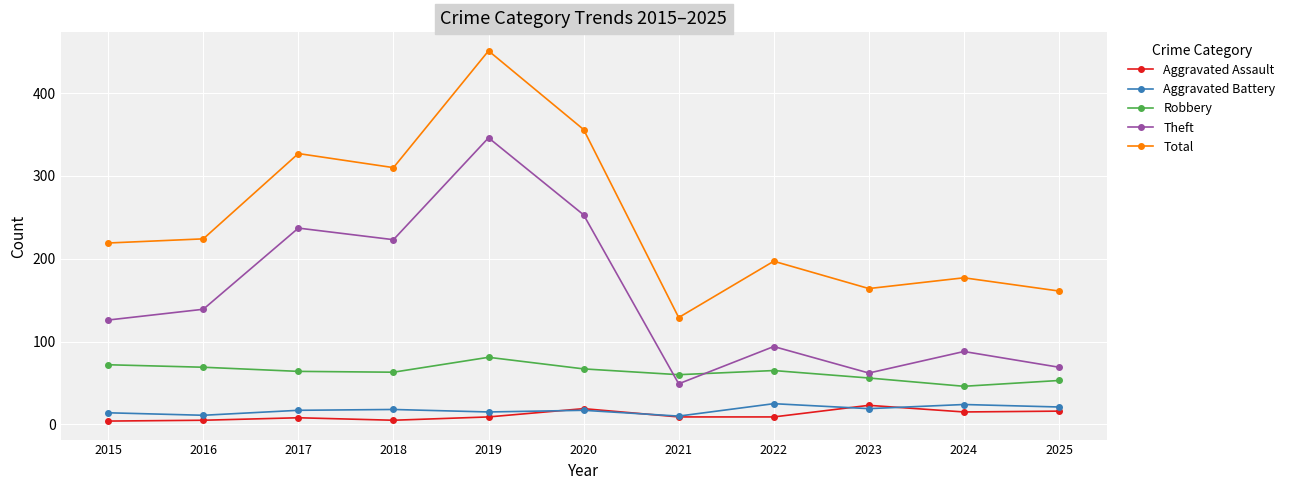

What are all the series names shown in the legend?

Aggravated Assault, Aggravated Battery, Robbery, Theft, Total